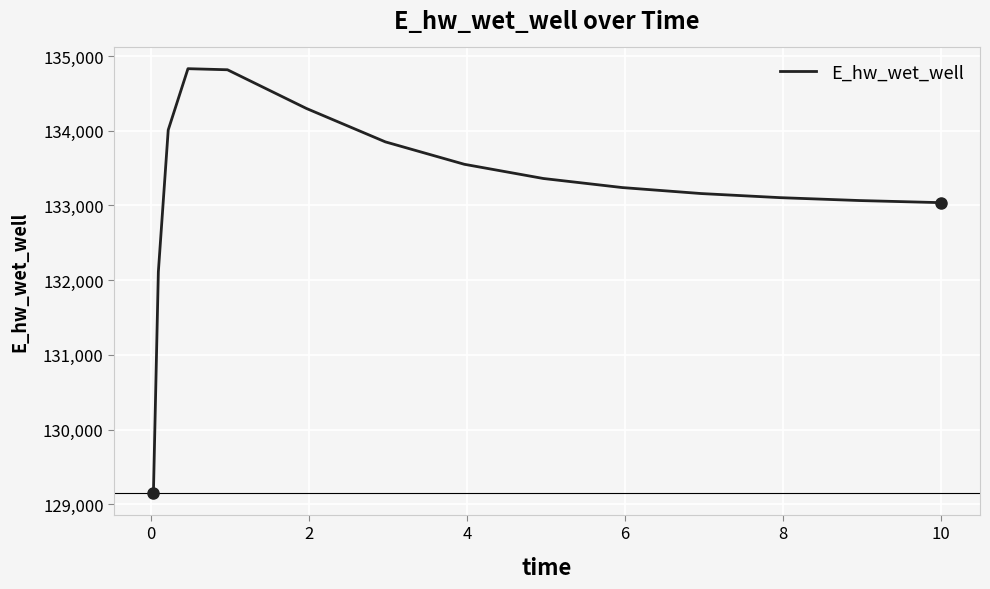

What is the sum of all values?

1998627.6